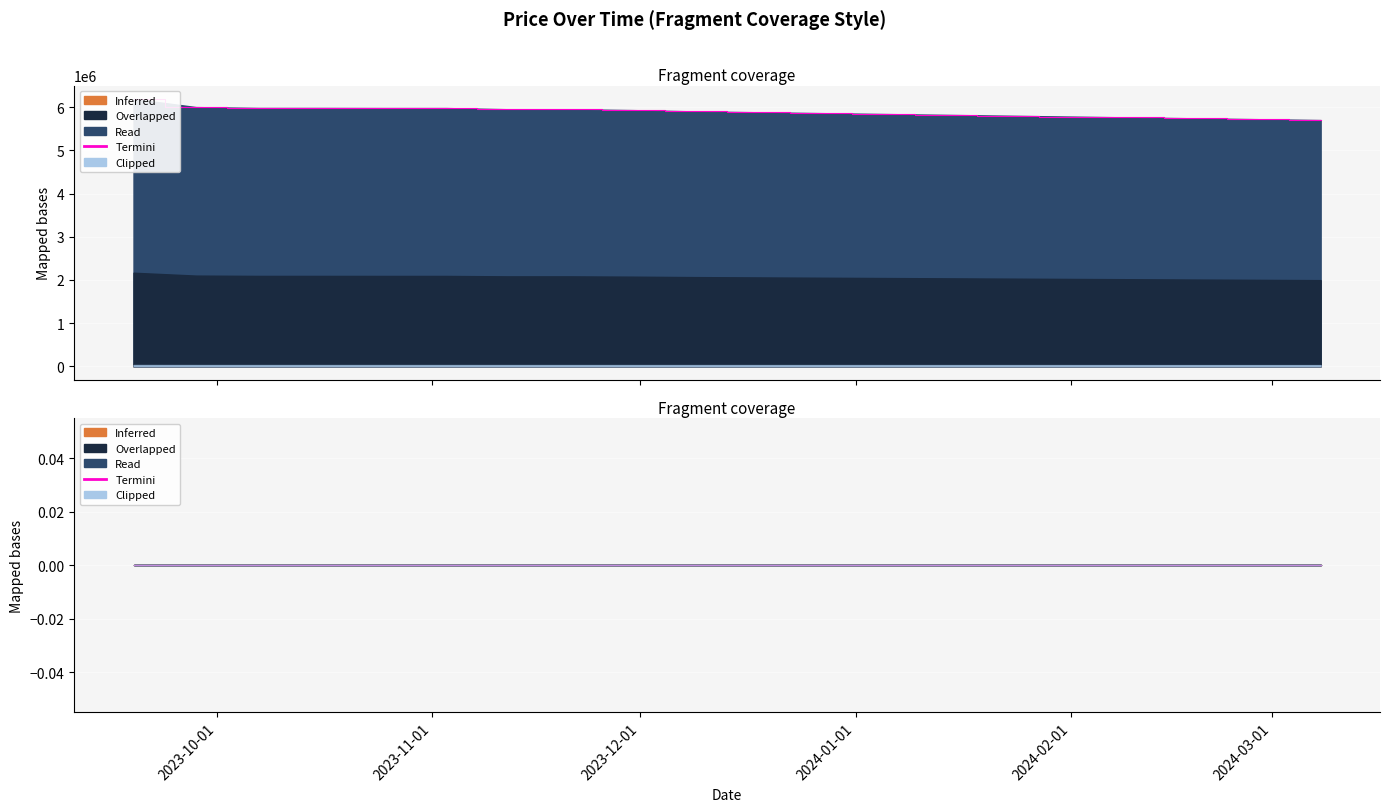

Rank the categories by value from lowest to highest.

2024-03-08, 2024-02-28, 2024-02-19, 2024-02-10, 2024-02-01, 2024-01-23, 2024-01-14, 2024-01-05, 2023-12-27, 2023-12-18, 2023-12-09, 2023-11-30, 2023-11-12, 2023-11-21, 2023-10-25, 2023-11-03, 2023-10-07, 2023-10-16, 2023-09-28, 2023-09-19